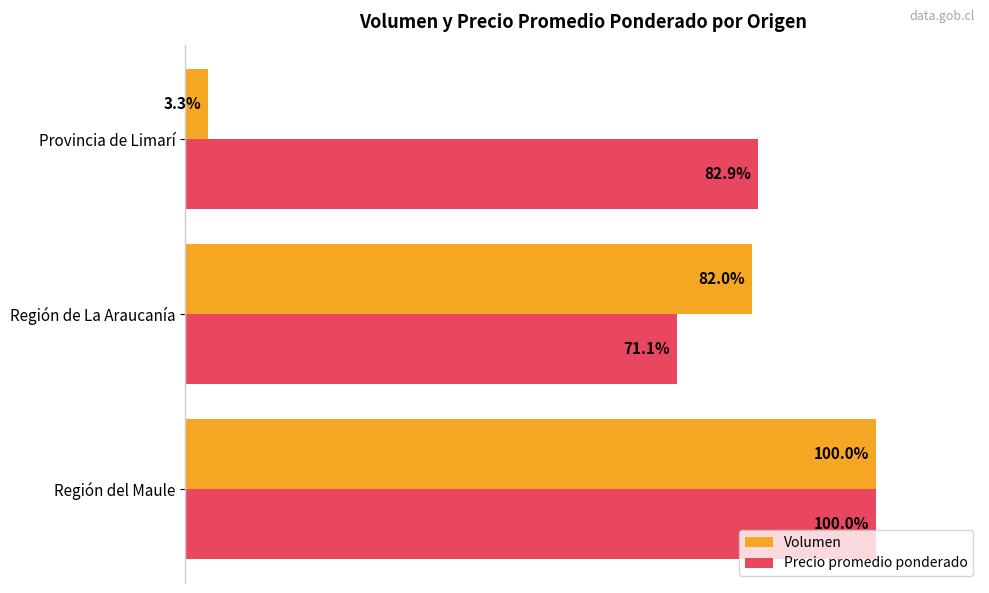

Rank the categories by Volumen value from highest to lowest.

Región del Maule, Región de La Araucanía, Provincia de Limarí